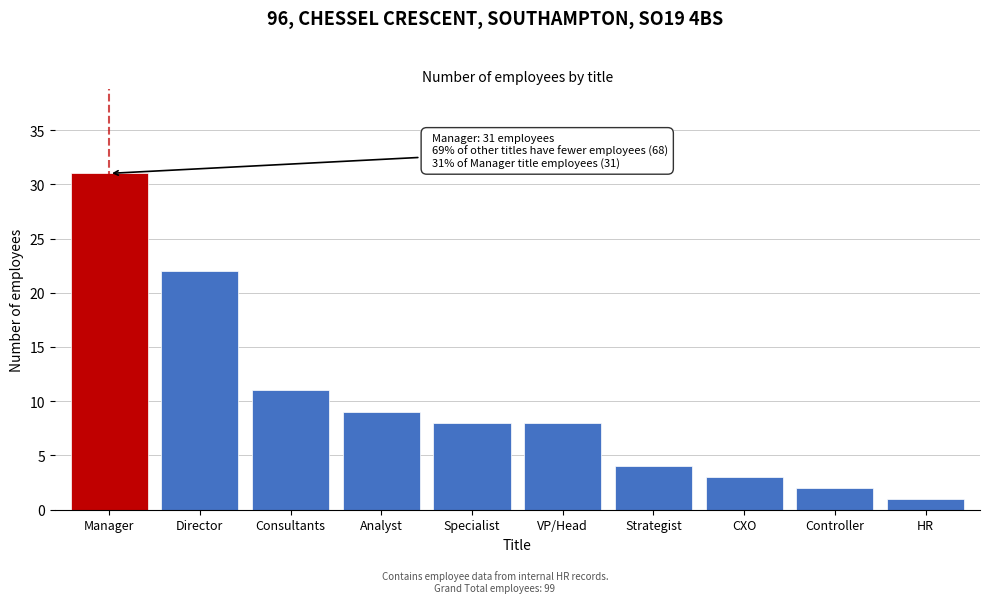

Reading left to right, extract all data points from this chart.

Manager=31	Director=22	Consultants=11	Analyst=9	Specialist=8	VP/Head=8	Strategist=4	CXO=3	Controller=2	HR=1